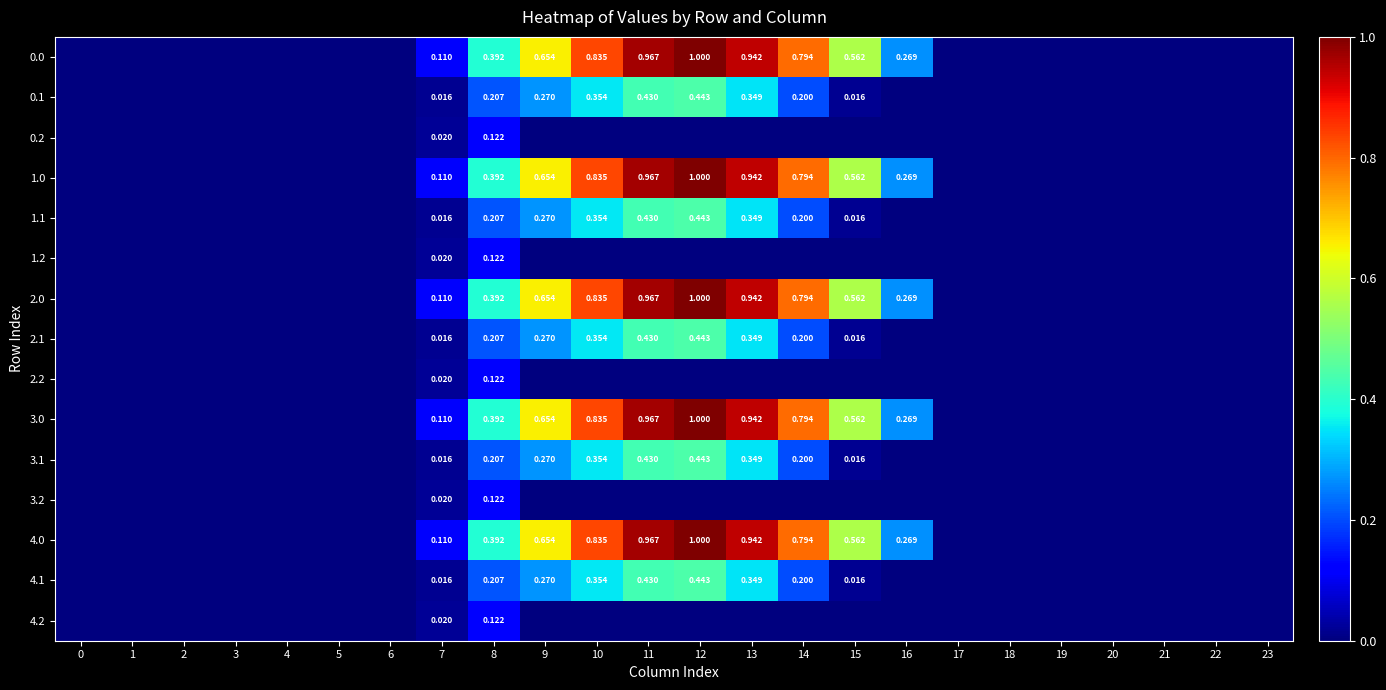

At which category is the sum across all series the highest?

12